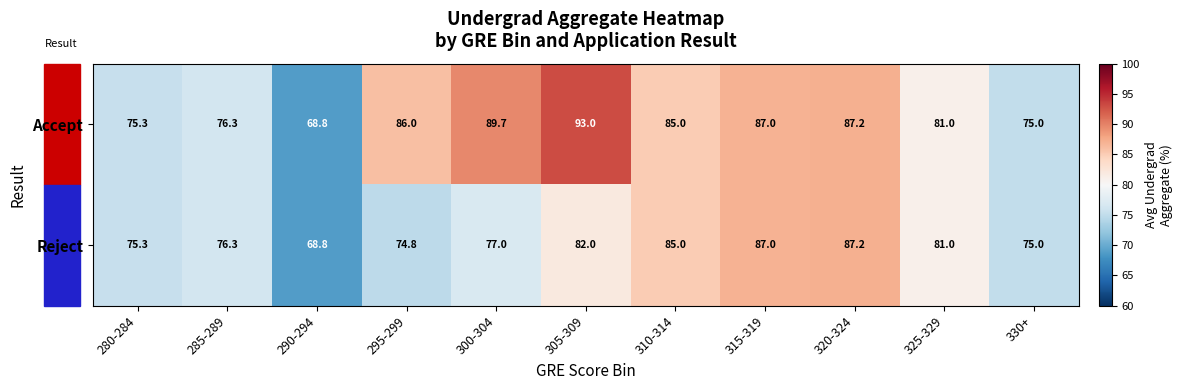

How many data points does each series have?

11